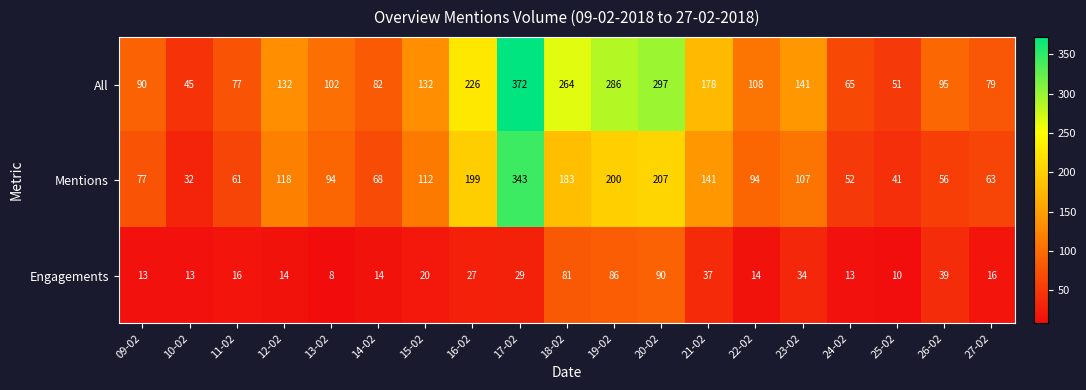

List the series in order of their peak value, lowest first.

Engagements, Mentions, All